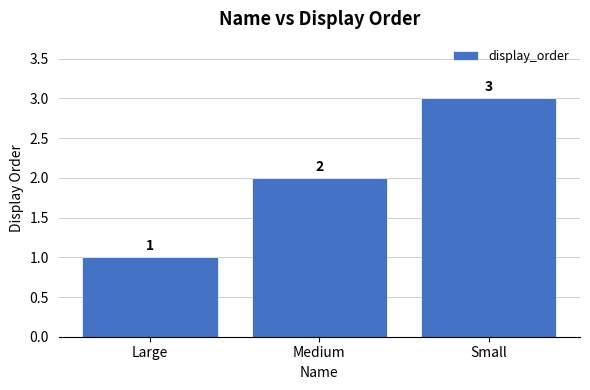

Does the chart contain stacked bars?

No